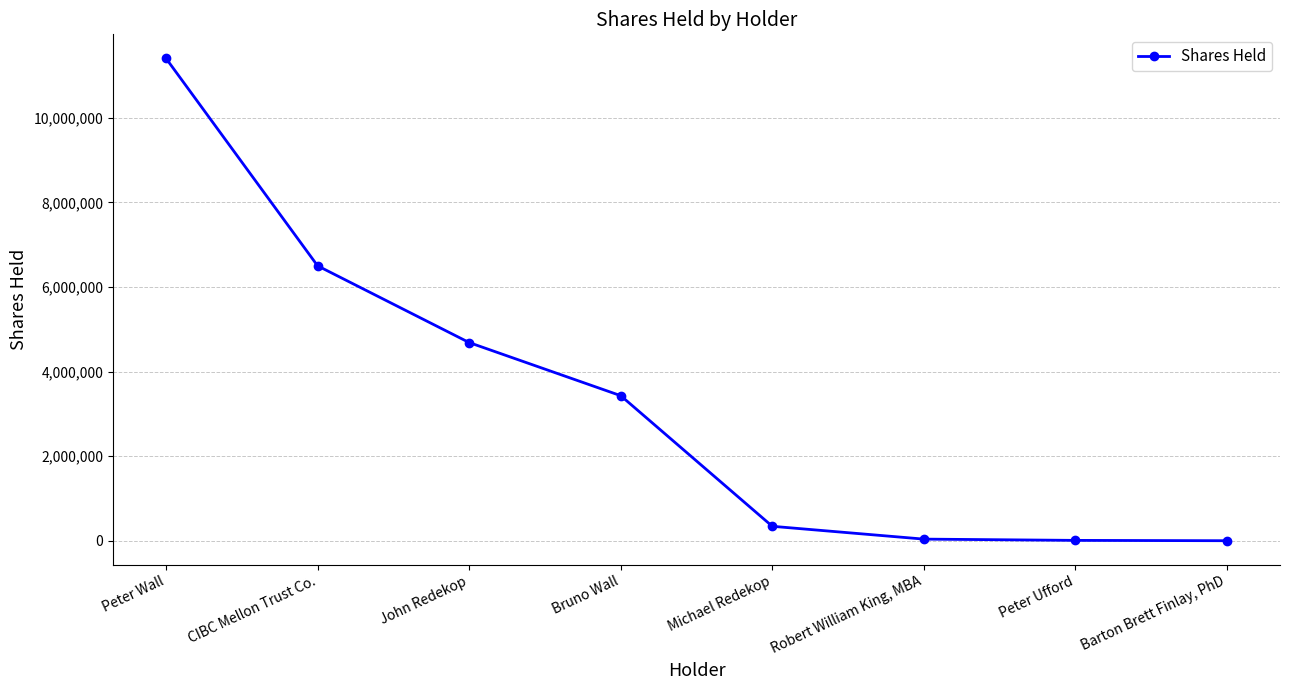

What is the change in value from Peter Wall to Barton Brett Finlay, PhD?

-11400677